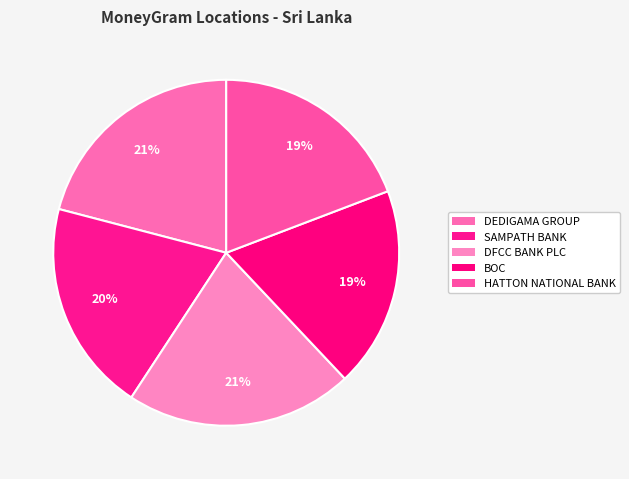

How many slices are in this pie chart?

5